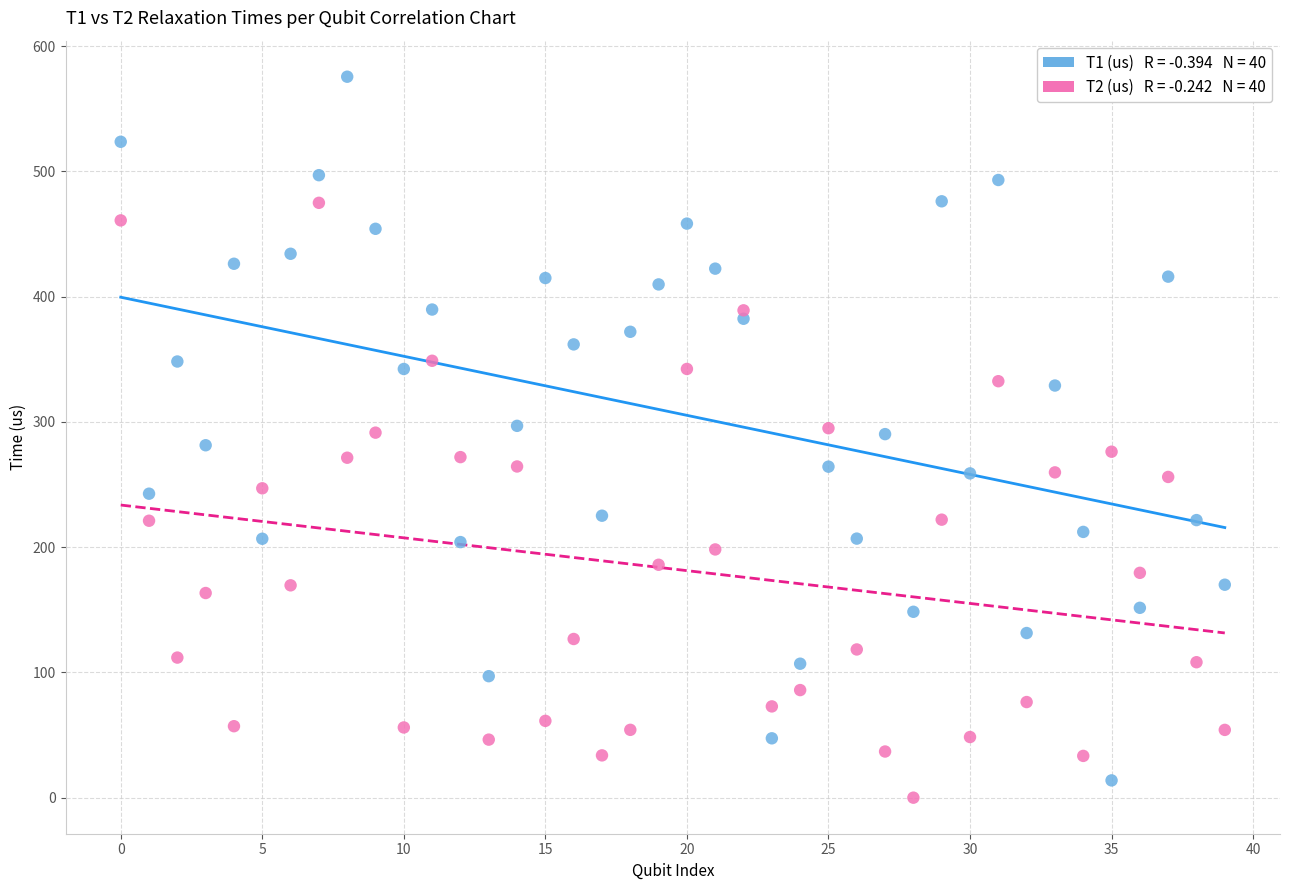

Across all data points, what is the range of Y values (max minus min)?

575.5